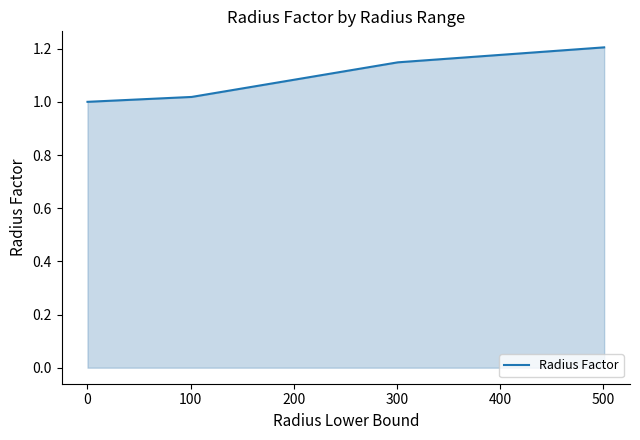

What is the sum of all values?

4.4